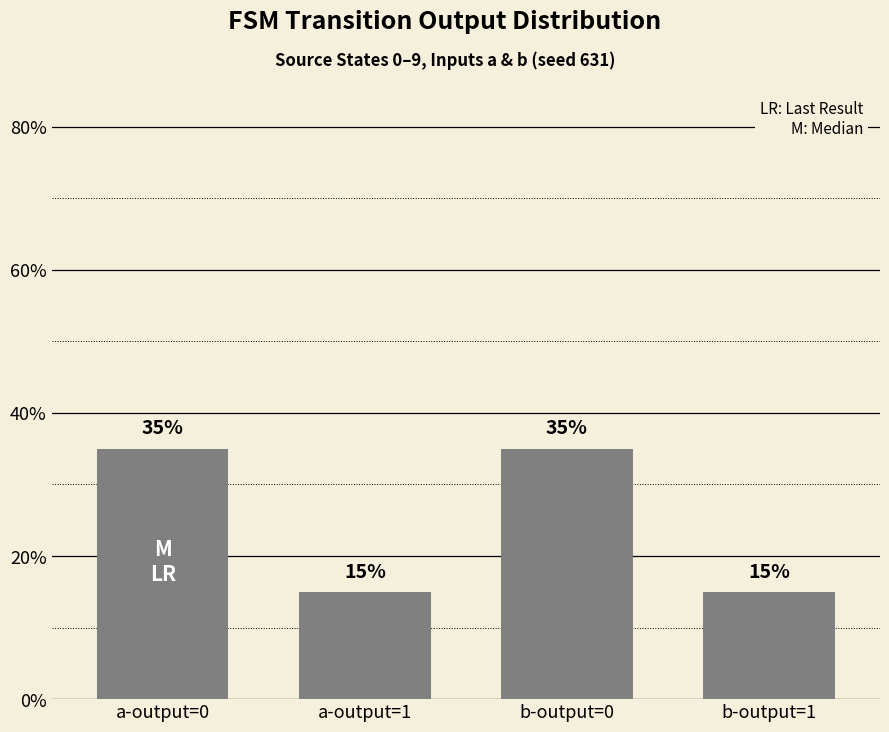

Which category has the lowest value across all series?

a-output=1